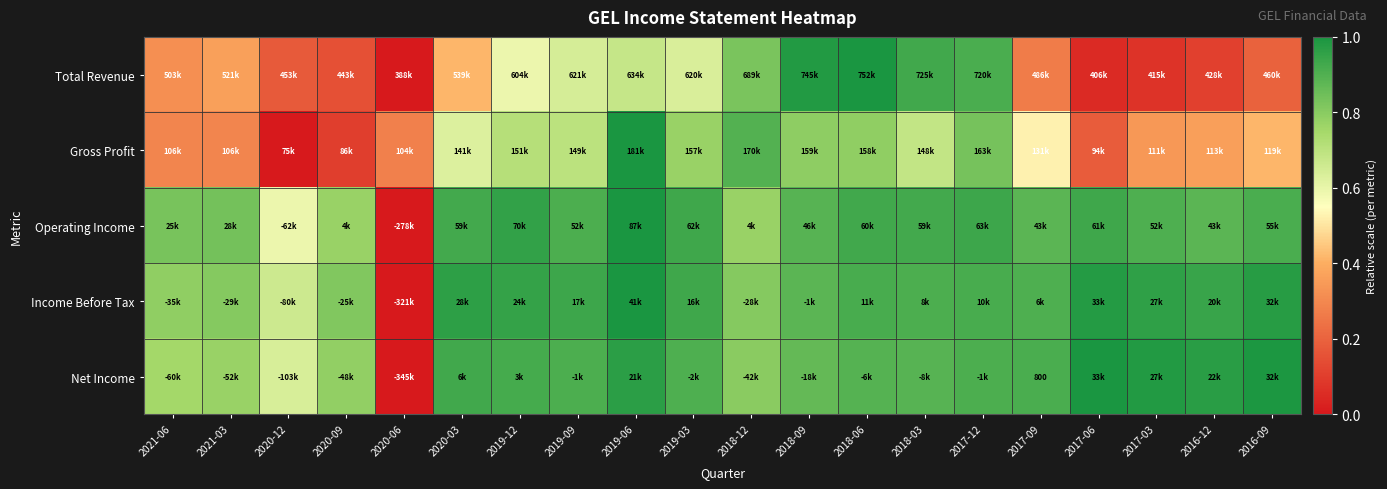

How many data points does each series have?

20